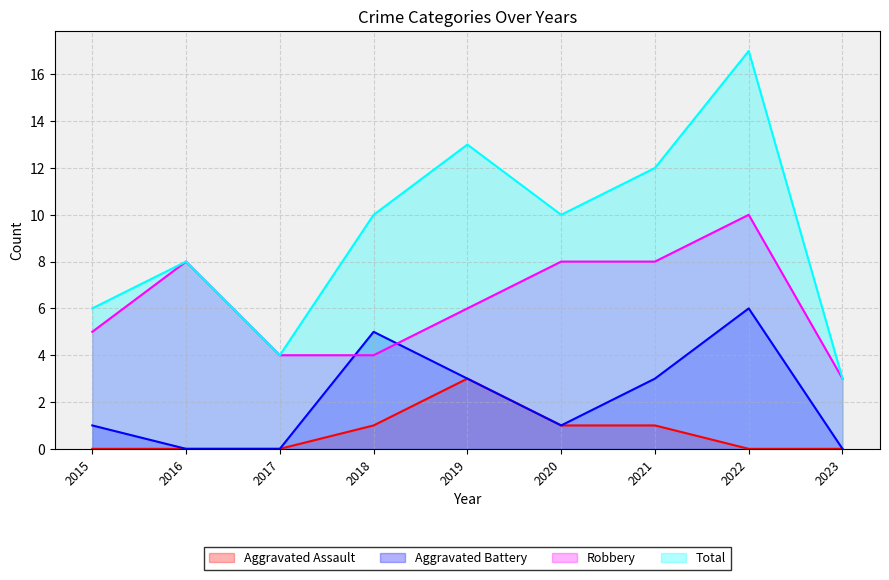

Rank the categories by Robbery value from lowest to highest.

2023, 2017, 2018, 2015, 2019, 2016, 2020, 2021, 2022